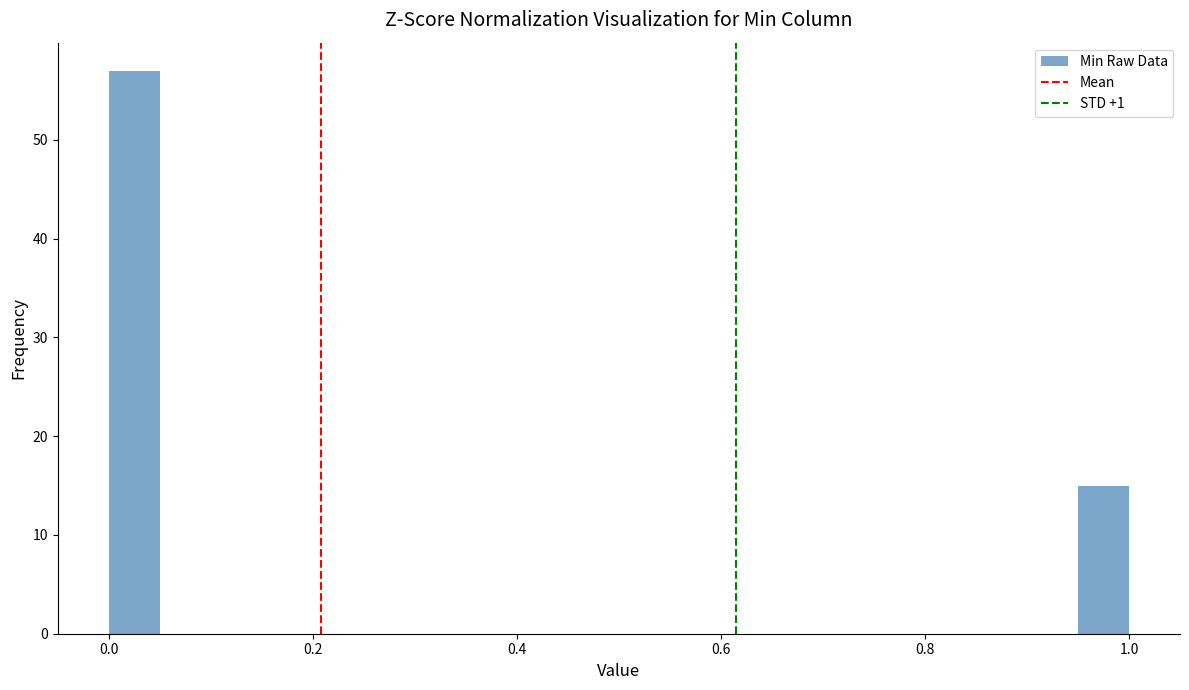

Read against the x-axis, roughly where is the centre of the tallest bar?

0.02